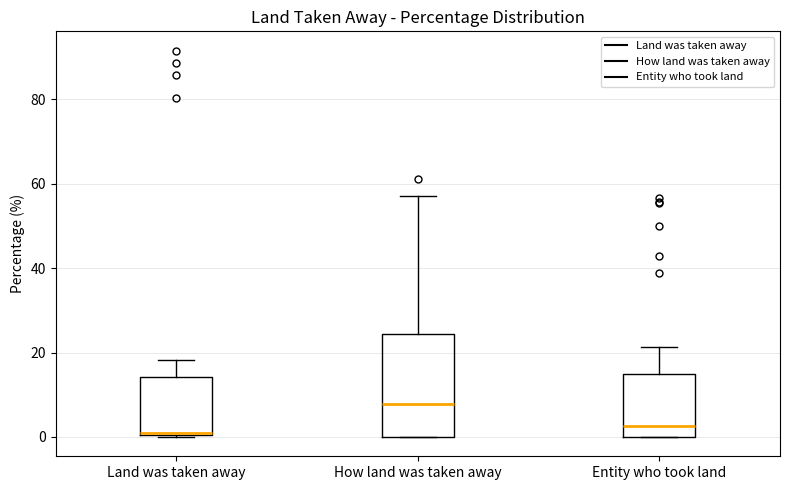

Reading left to right, read every box against the y-axis: the position of its median line, the range the box covers, and the ends of its whiskers. The values are not printed on the chart, so give them approximately, as read against the axis.

Land was taken away: median 0, box 0 to 14, whiskers 0 to 18
How land was taken away: median 8, box 0 to 24, whiskers 0 to 58
Entity who took land: median 2, box 0 to 14, whiskers 0 to 22